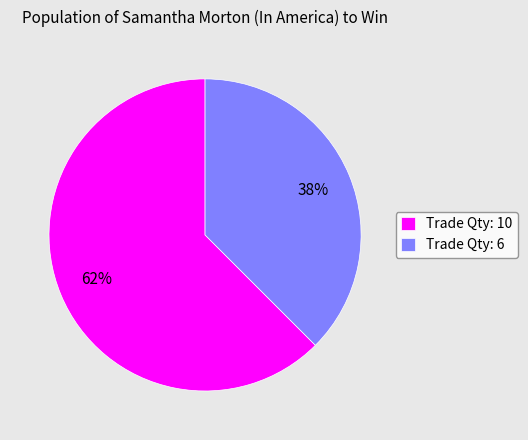

Is it true that Trade Qty: 10 is 50% of the pie?

False